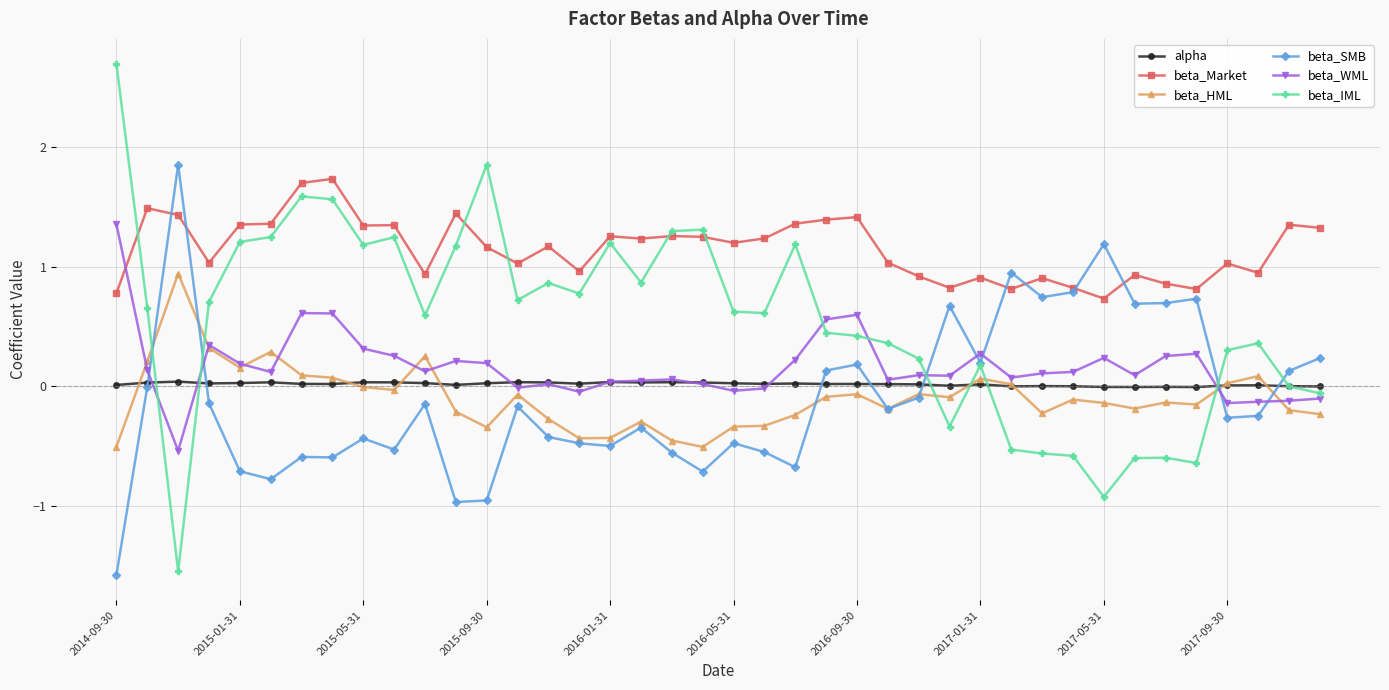

Which series has the largest total across all categories?

beta_Market